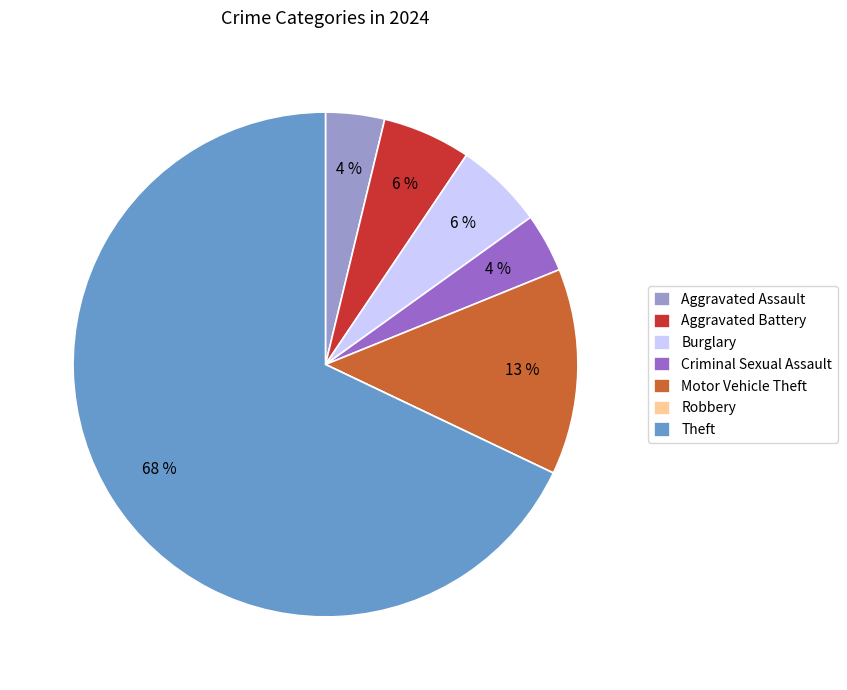

Which category has the biggest portion of the pie?

Theft